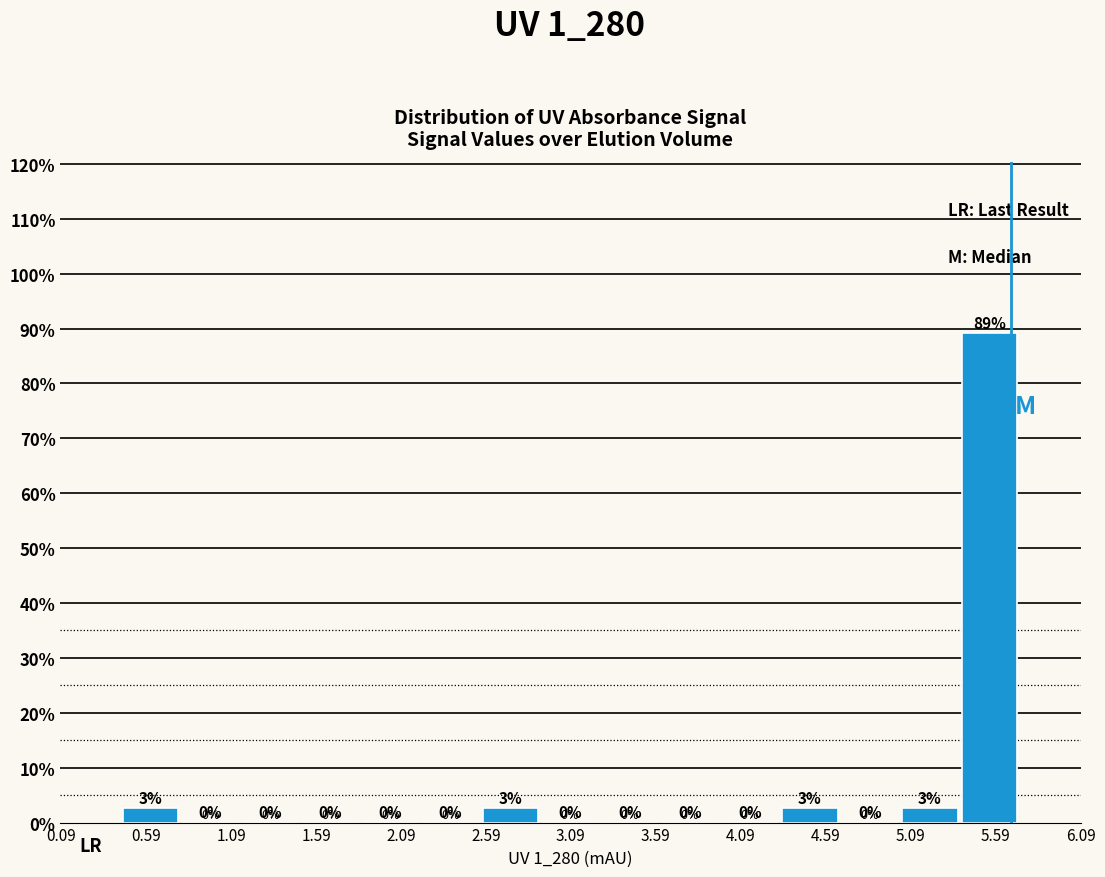

Over which range of the x-axis is the bar tallest?

5.40 to 5.75